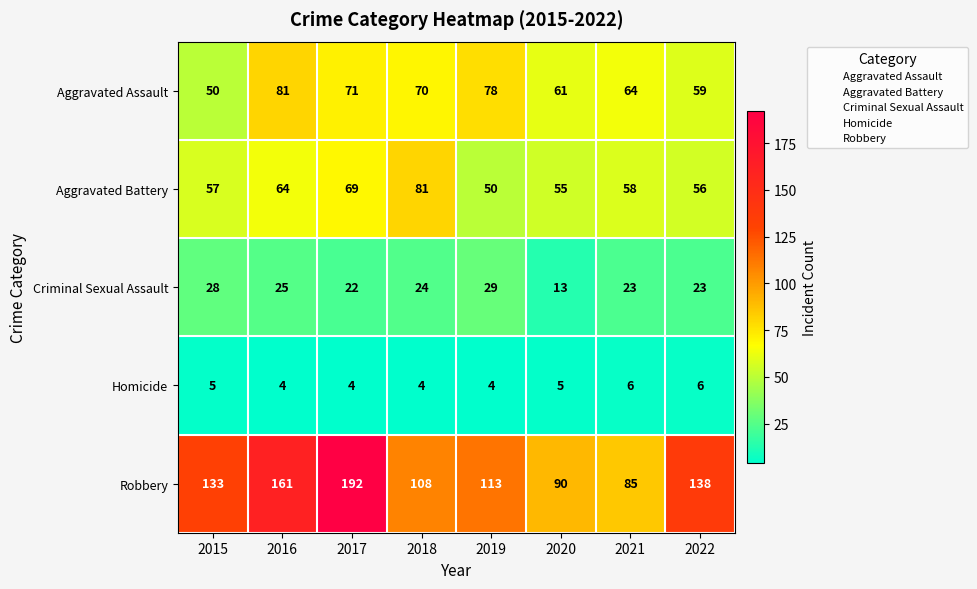

Which label corresponds to the largest value in the chart?

2017